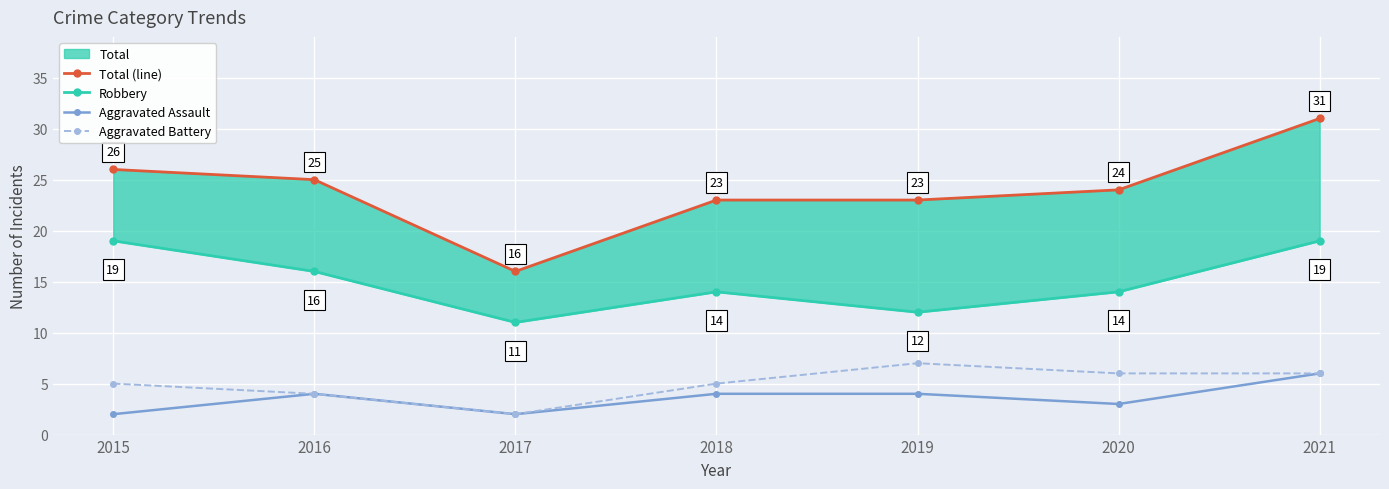

The Aggravated Battery series shows 6 at 2021. True or false?

True